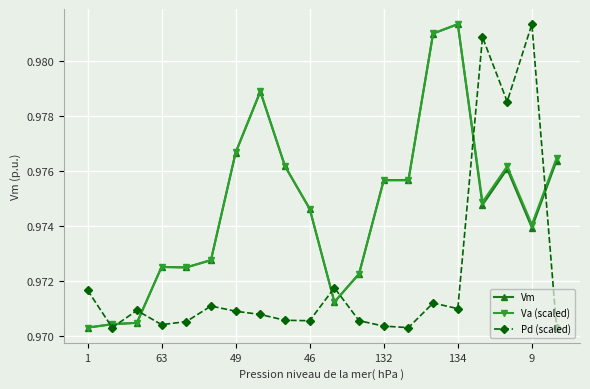

True or false: Vm has more than 2 interior local peaks.

True